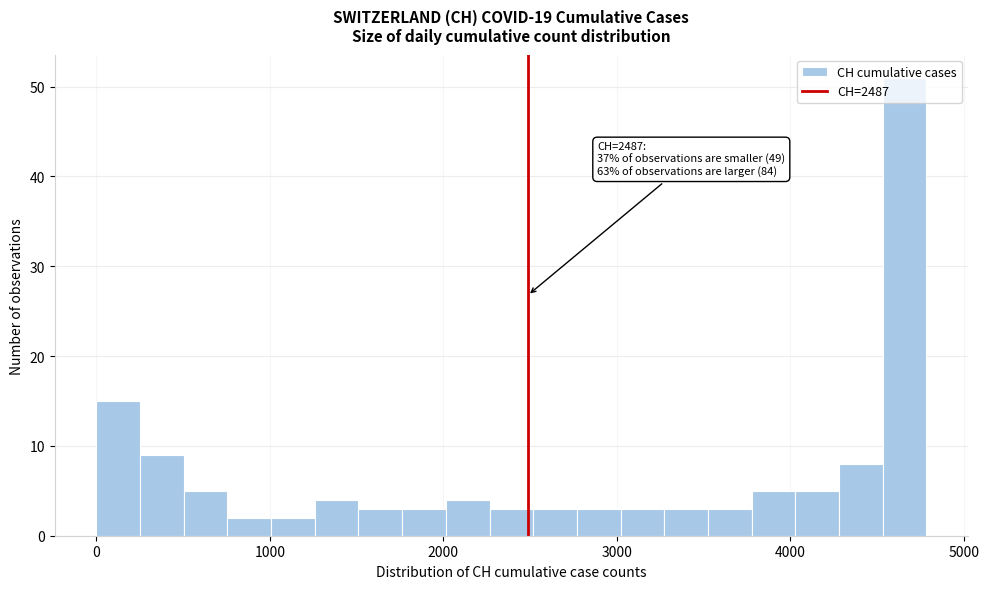

Around what value on the x-axis is the tallest bar? Give the approximate position of its centre, as read against the axis.

4700